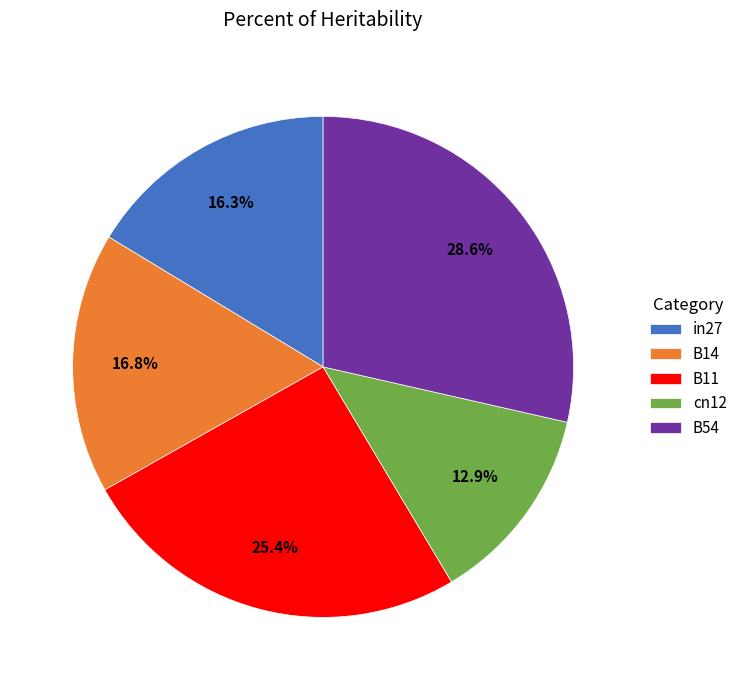

To the nearest percent, what is the combined percentage of B14 and in27?

33%